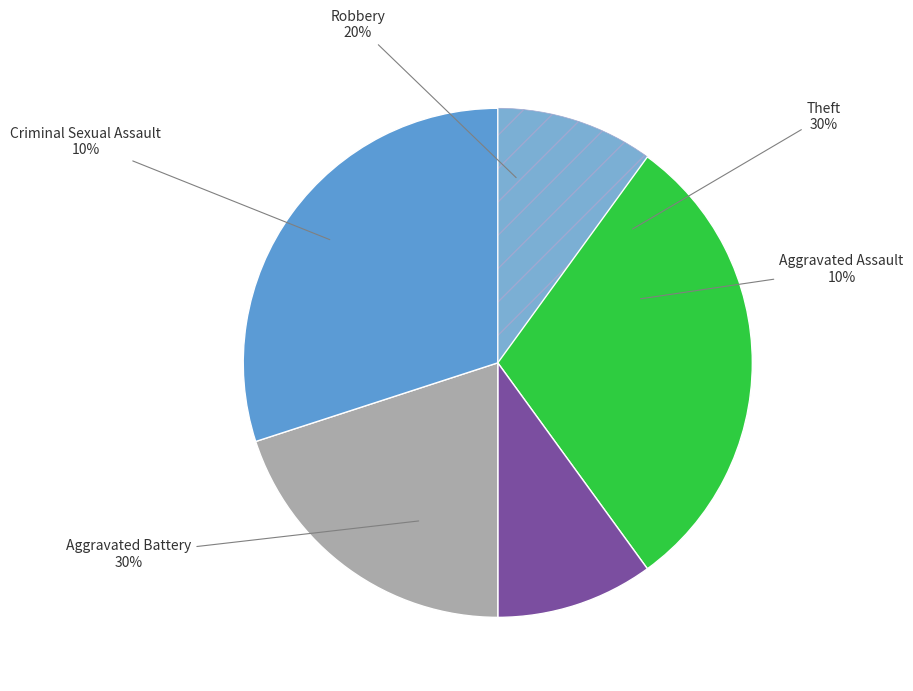

What percentage do Criminal Sexual Assault and Aggravated Battery together represent?

40.0%